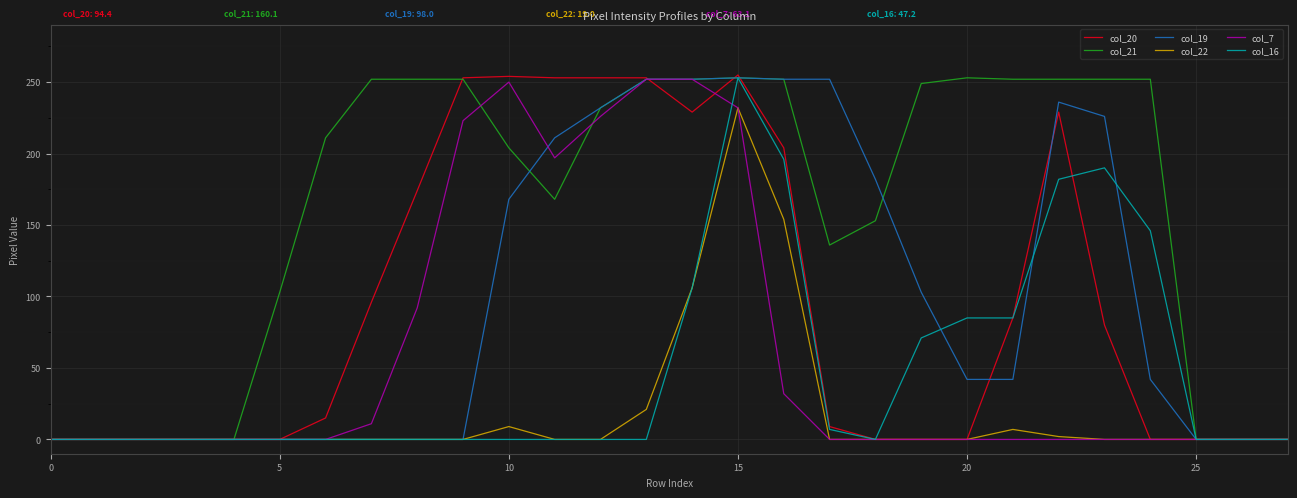

Which series has the largest total across all categories?

col_21